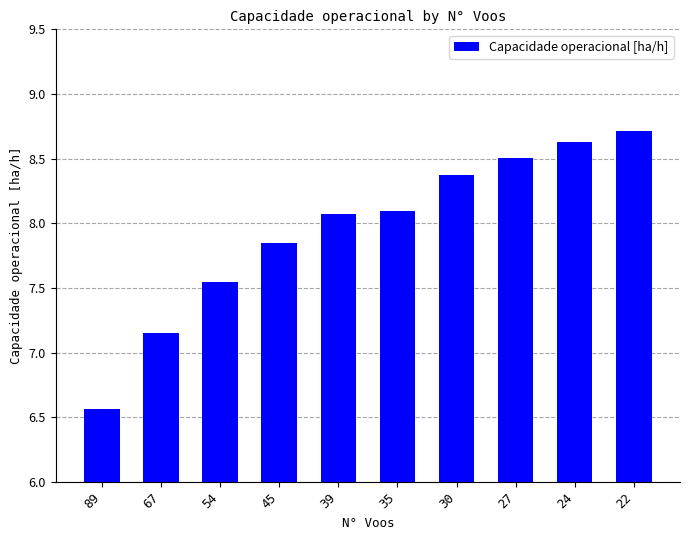

What is the approximate value at 27?

8.5